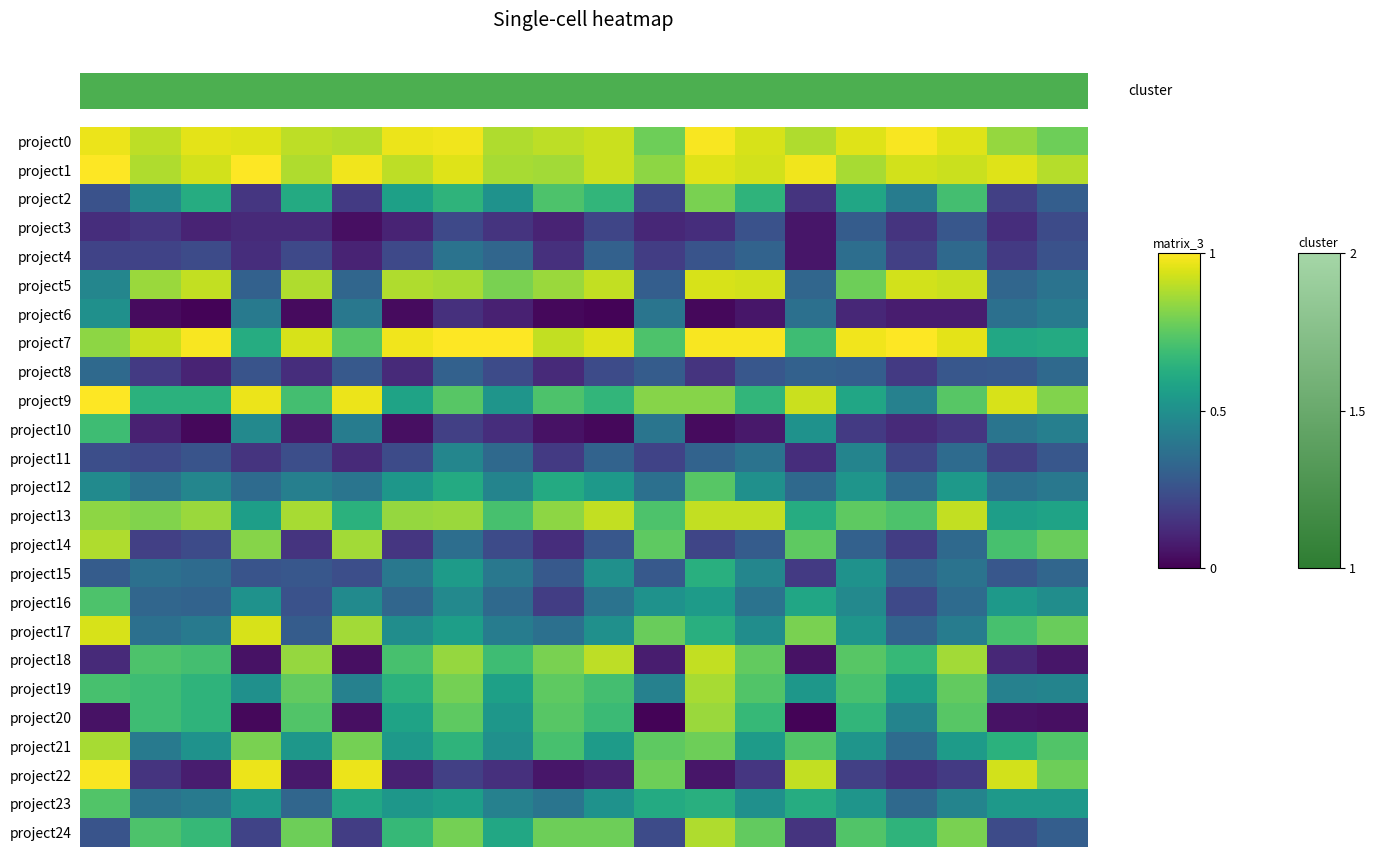

What is the greatest value displayed?

1.0